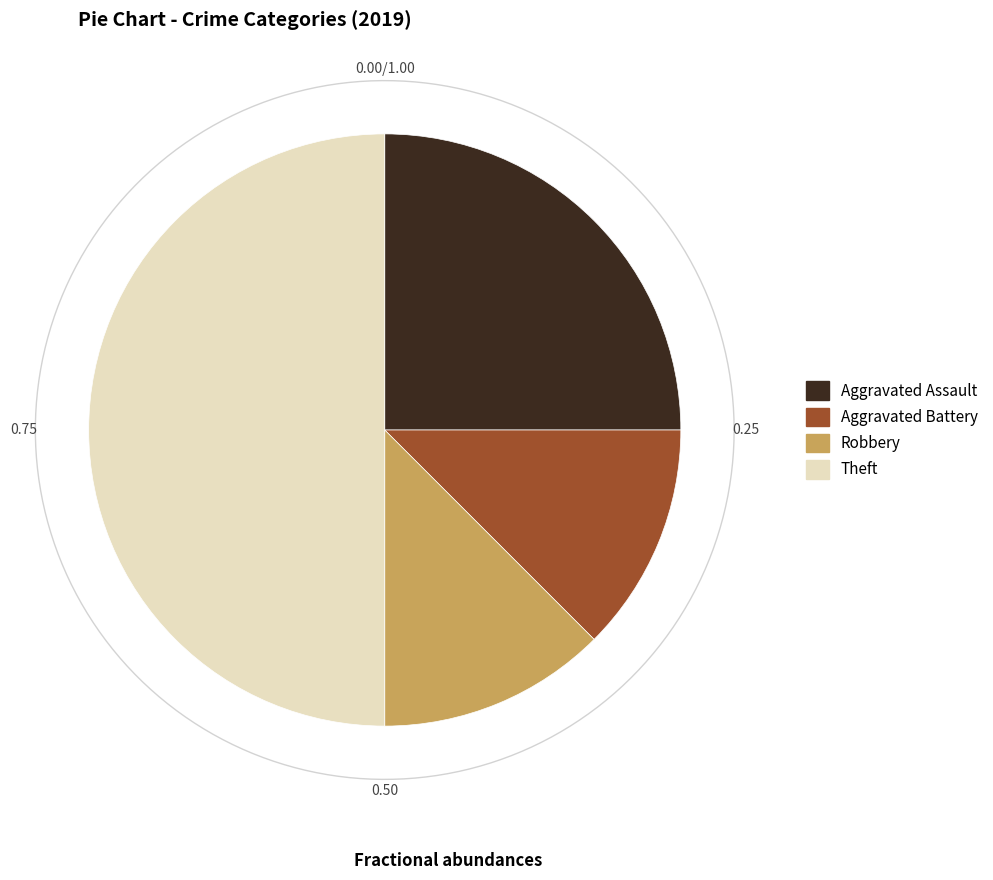

What percentage is NOT represented by Theft?

50.0%